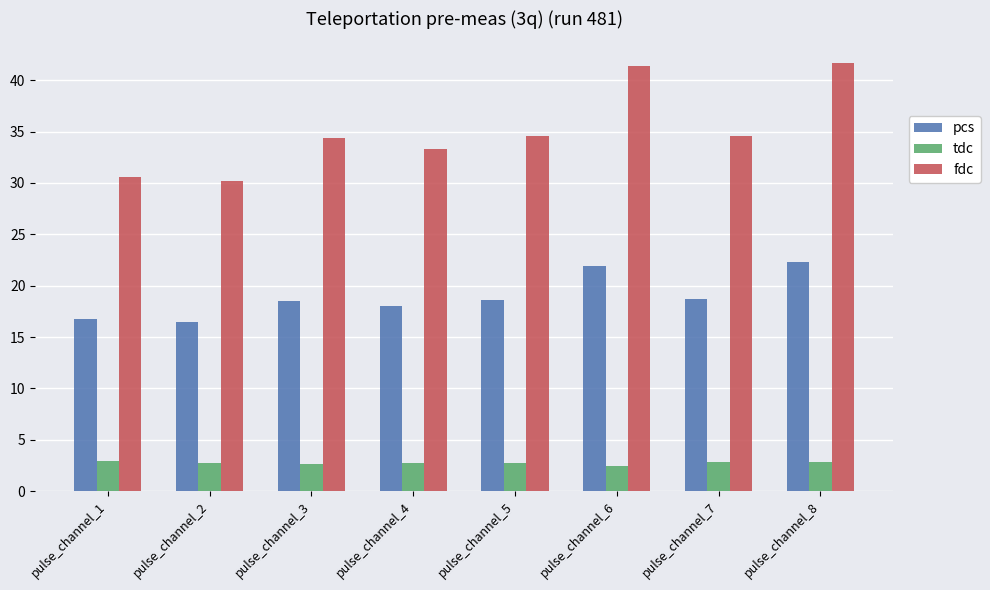

Count the number of data series in this chart.

3